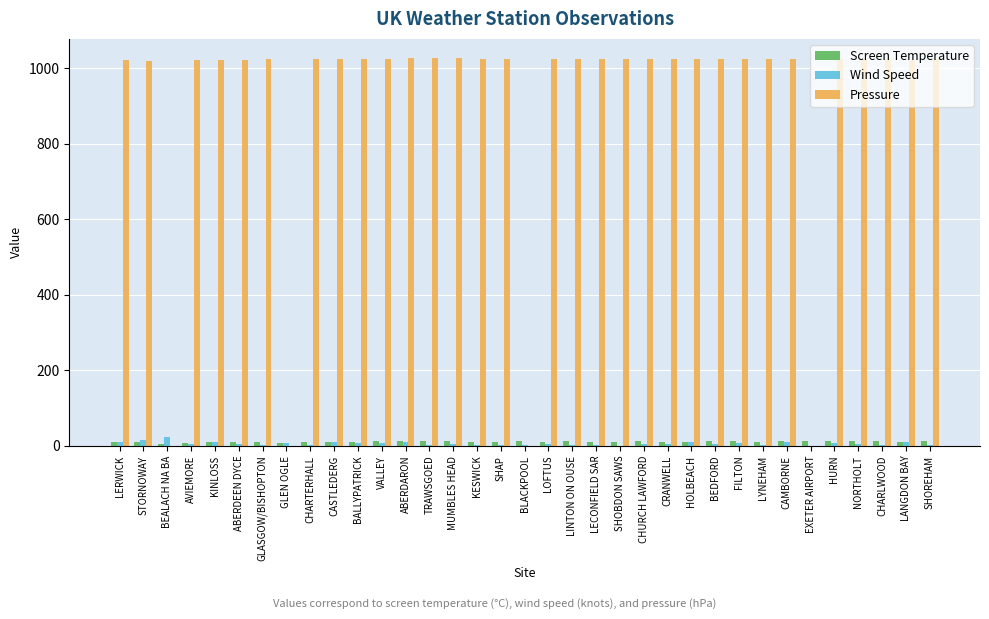

What is the difference between the maximum and minimum values in the Screen Temperature series?

9.2